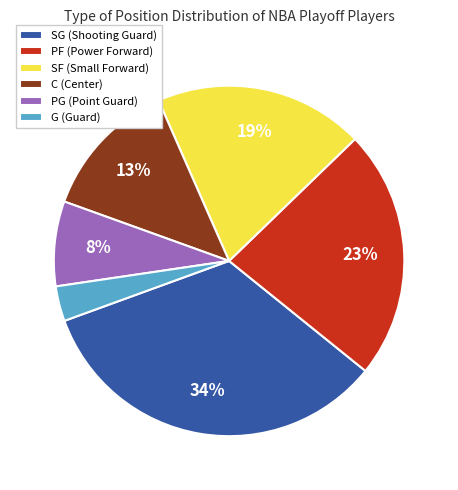

Count the number of slices in the pie.

6